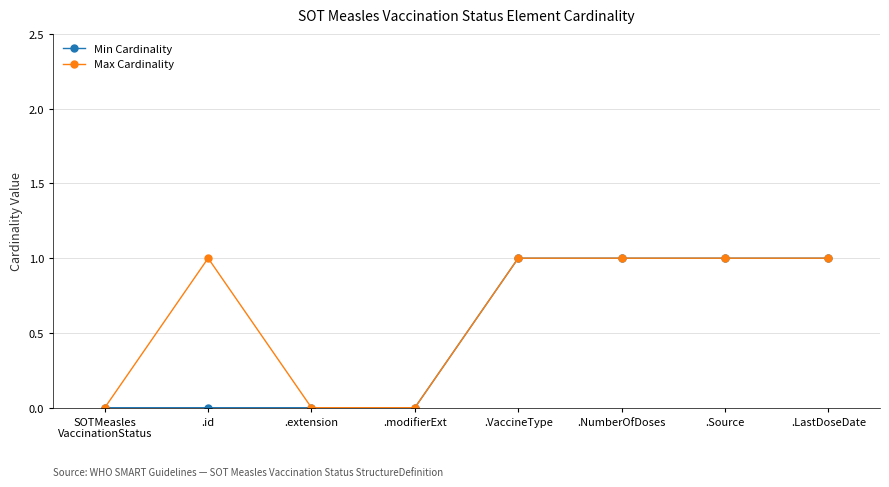

What is the label of the 1st point from the left?

SOTMeasles
VaccinationStatus